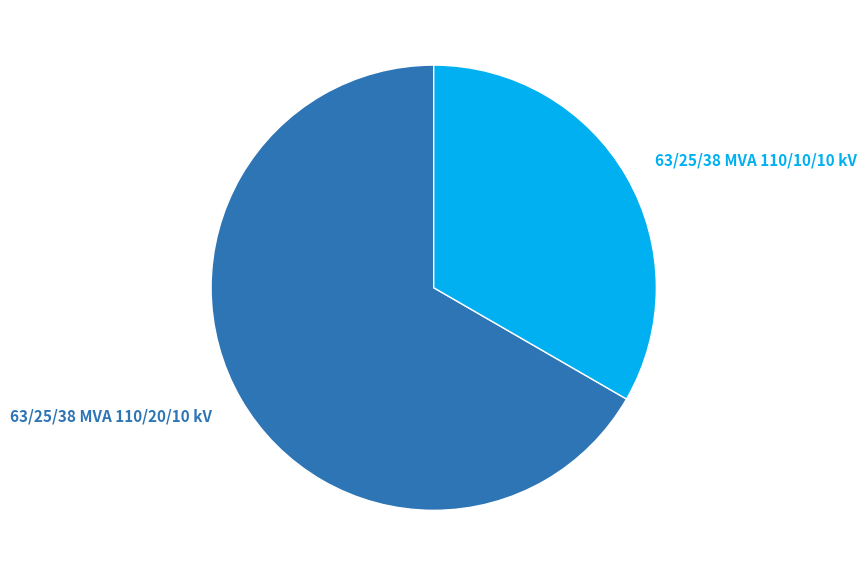

Rank the categories by value from lowest to highest.

63/25/38 MVA 110/10/10 kV, 63/25/38 MVA 110/20/10 kV